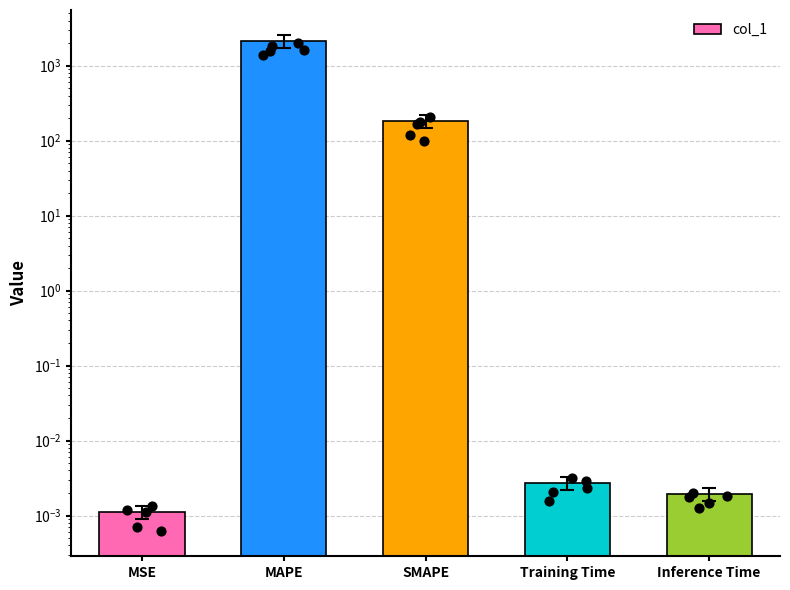

What is the change in value from SMAPE to Training Time?

-183.0